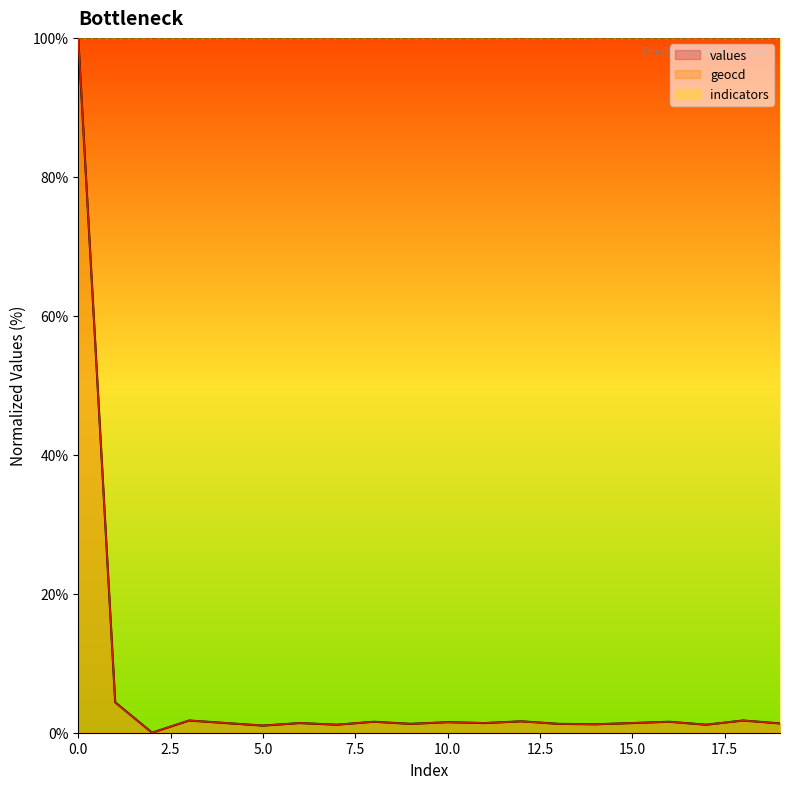

Does the chart display data point markers on the line(s)?

No